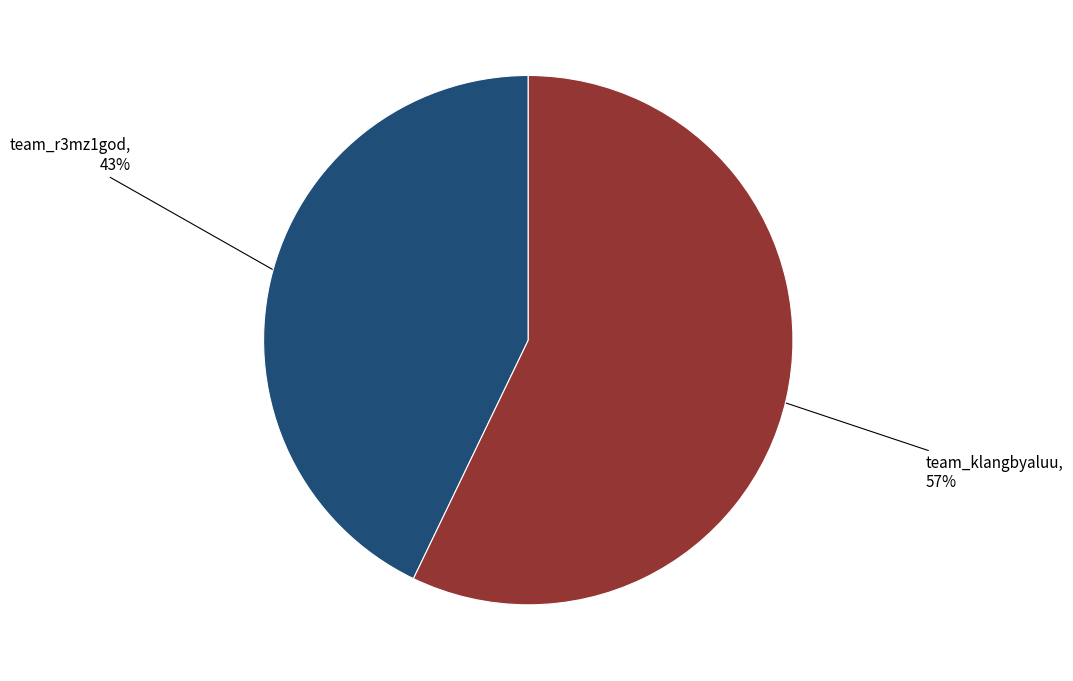

What percentage is the team_klangbyaluu slice, to the nearest percent?

57%